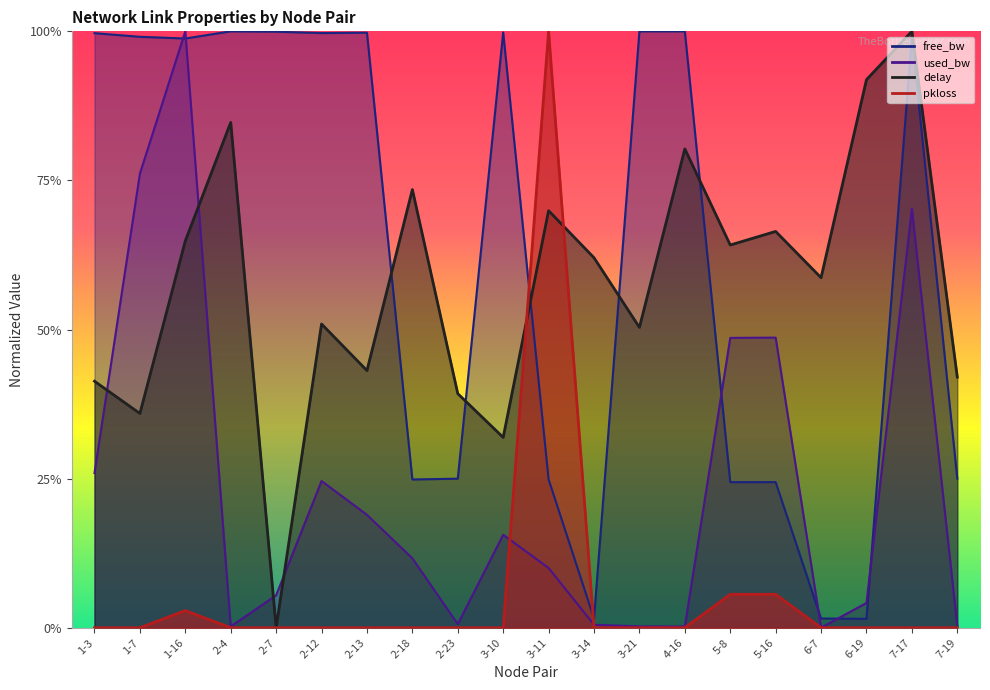

At how many categories does at least one series exceed 0?

19